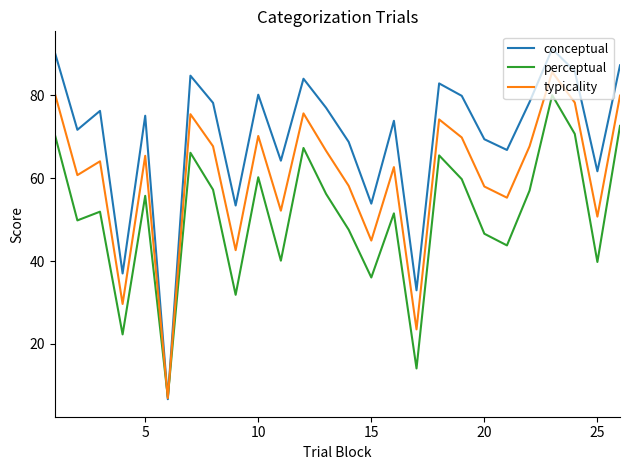

Rank the series by their average value, from highest to lowest.

conceptual, typicality, perceptual